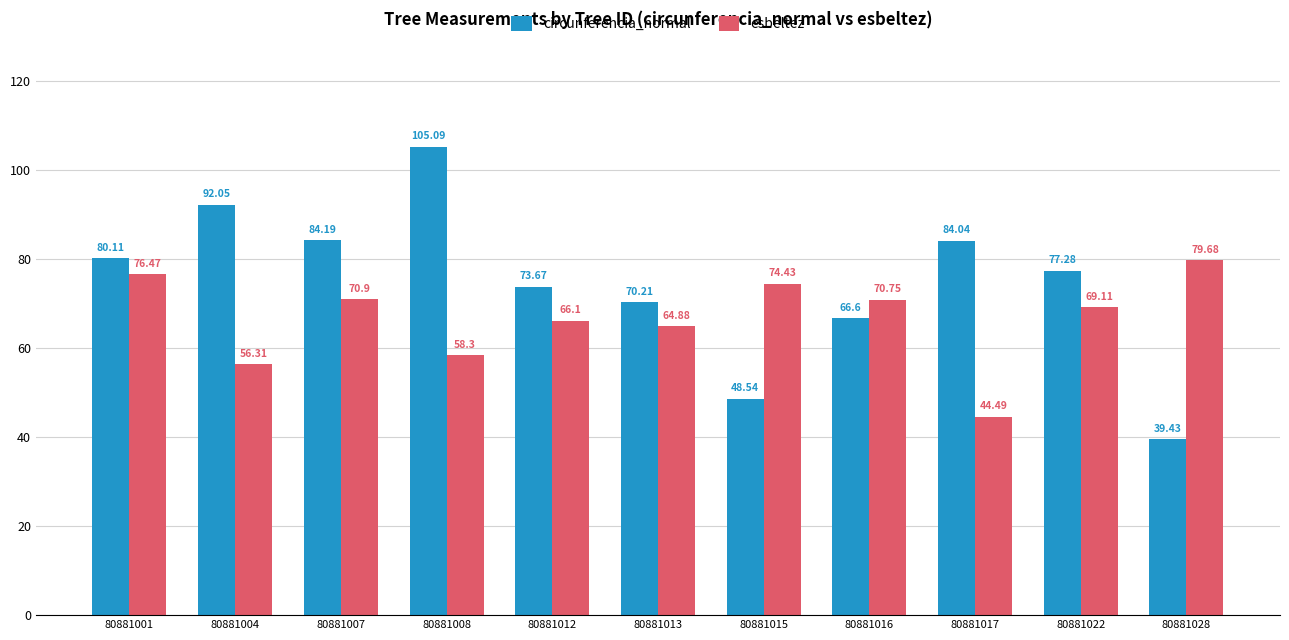

What value does the esbeltez series have at 80881008?

58.3